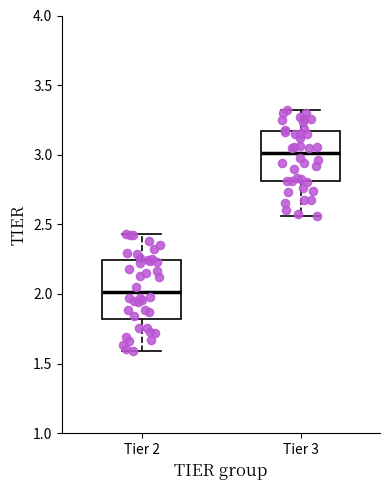

Which box's median line is the lowest?

Tier 2